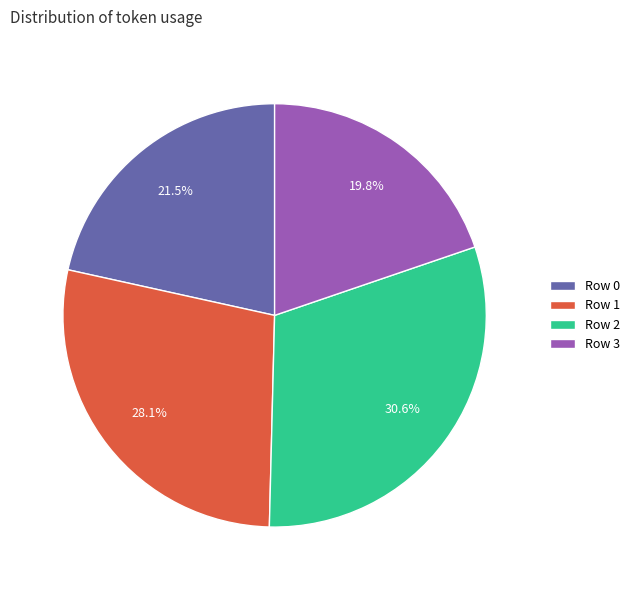

To the nearest percent, what is the difference between the largest and smallest slice percentages?

11%